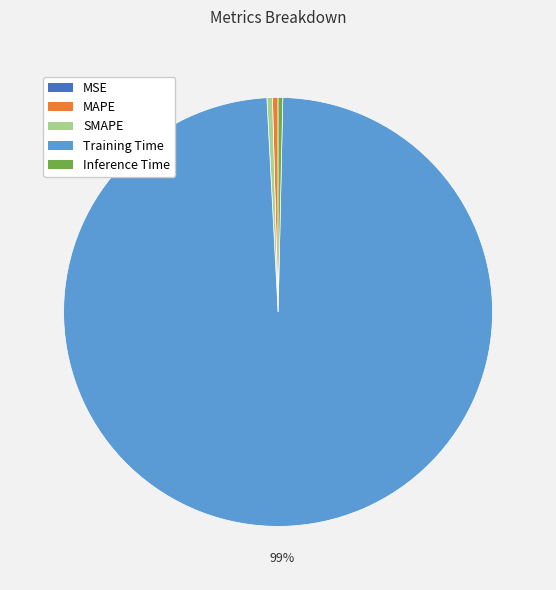

To the nearest percent, what is the average slice percentage?

20%